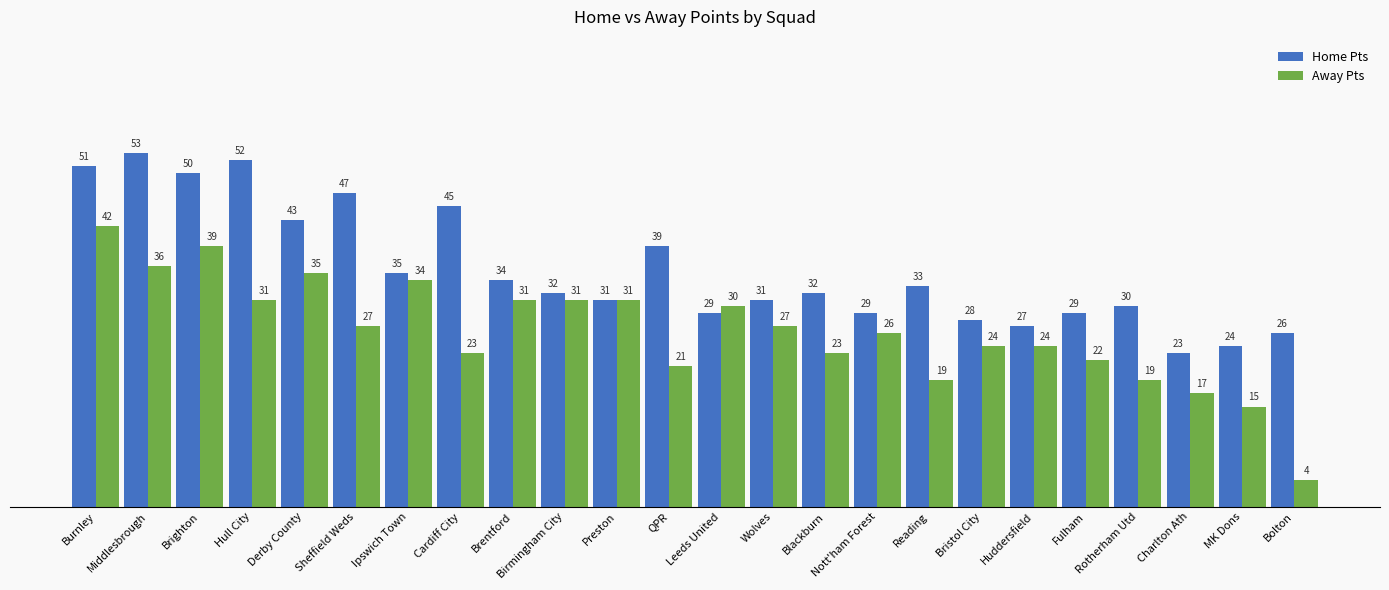

Does the chart contain any negative values?

No